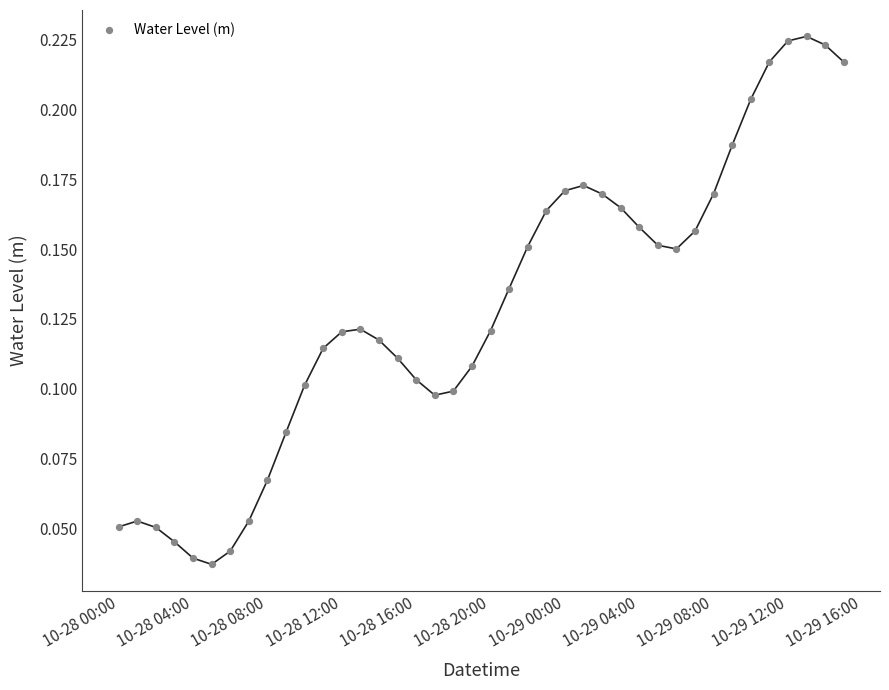

What is the range of X values (max minus min)?

1.6